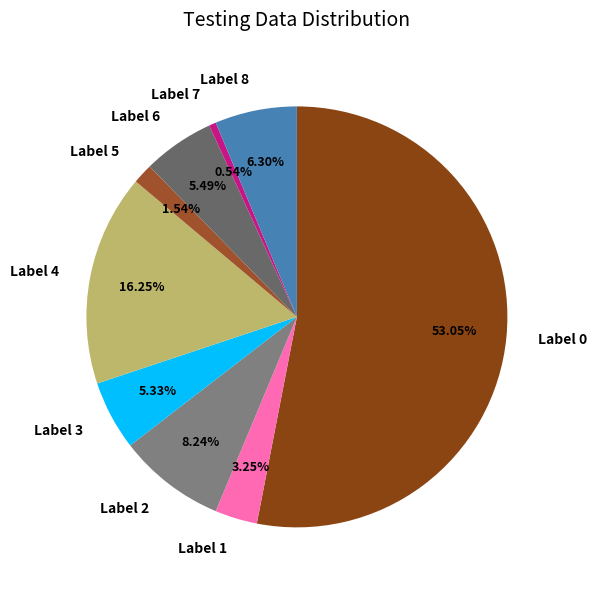

Do Label 6 and Label 2 together represent more than half of the pie?

No